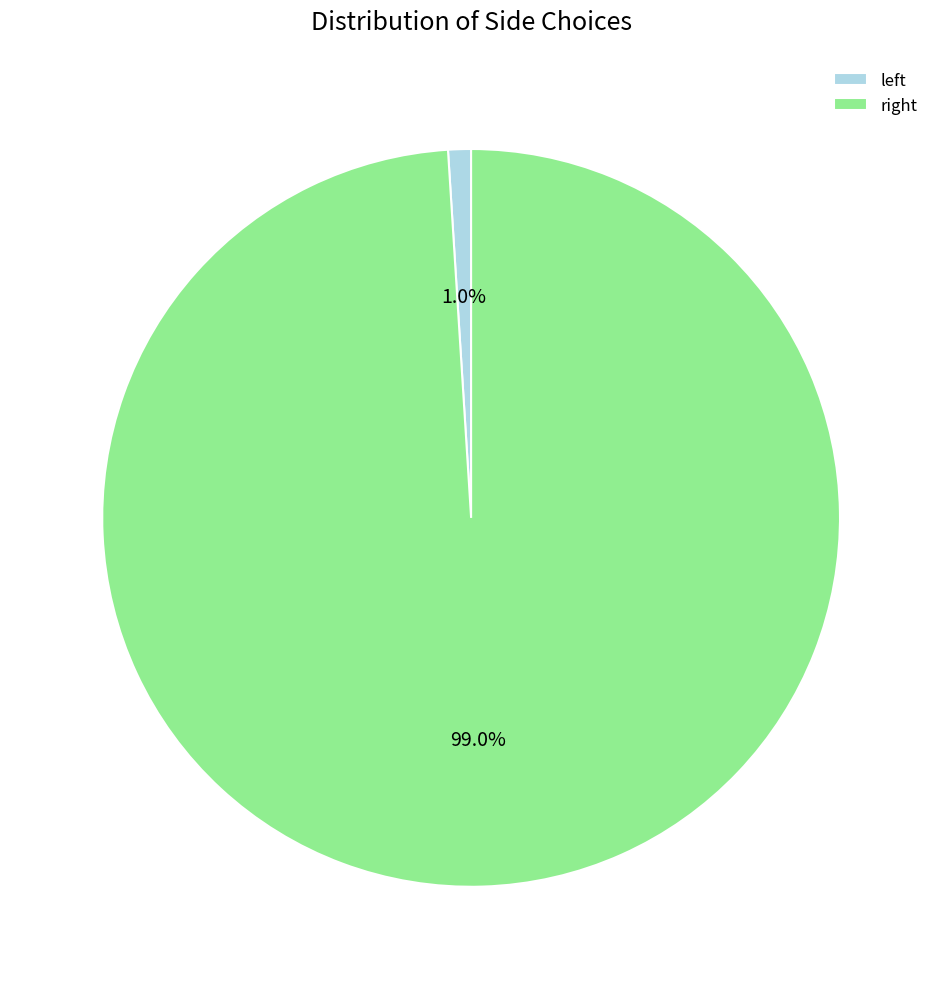

Which category has the biggest portion of the pie?

right